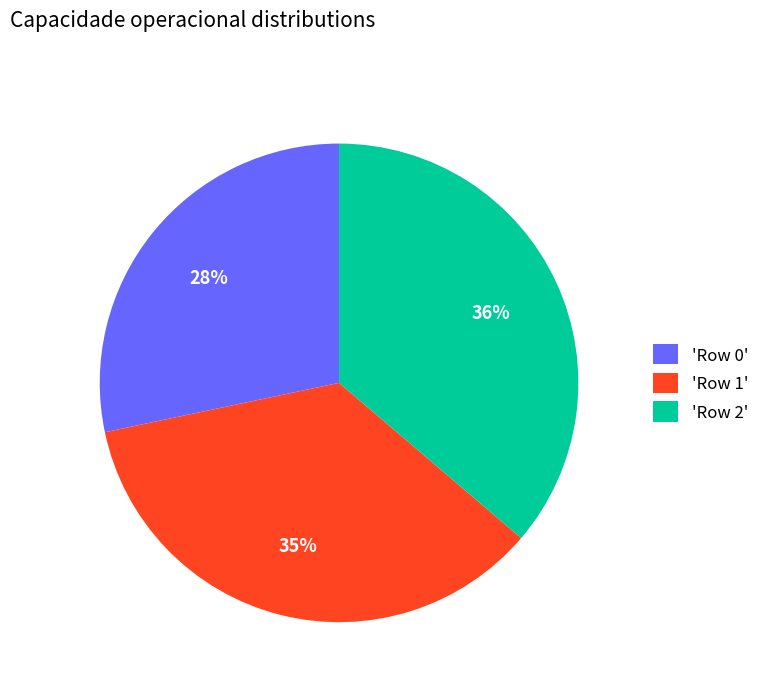

Do 'Row 1' and 'Row 2' together represent more than half of the pie?

Yes